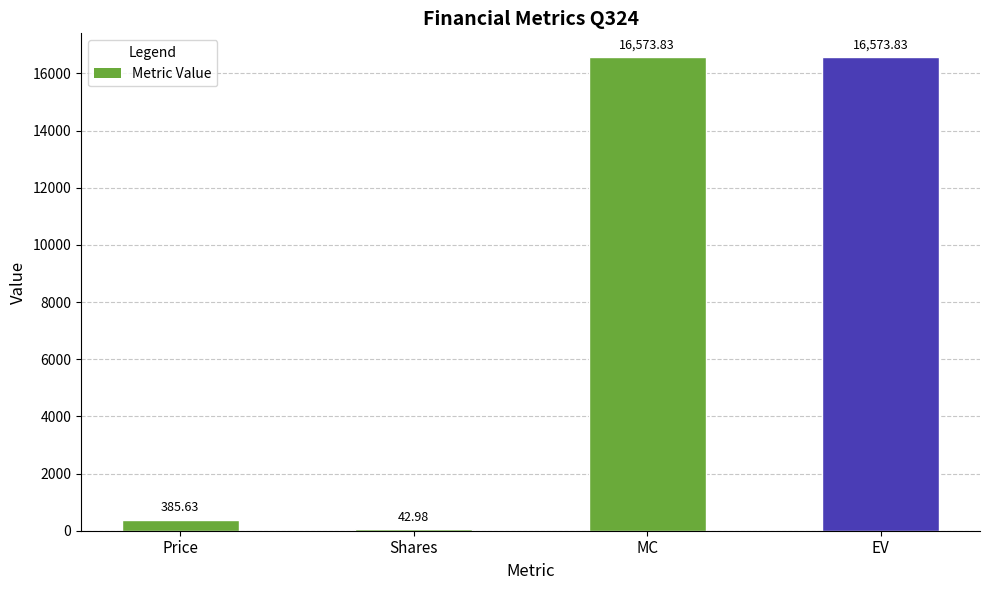

Approximately how many times larger is the value at EV compared to MC?

1.0